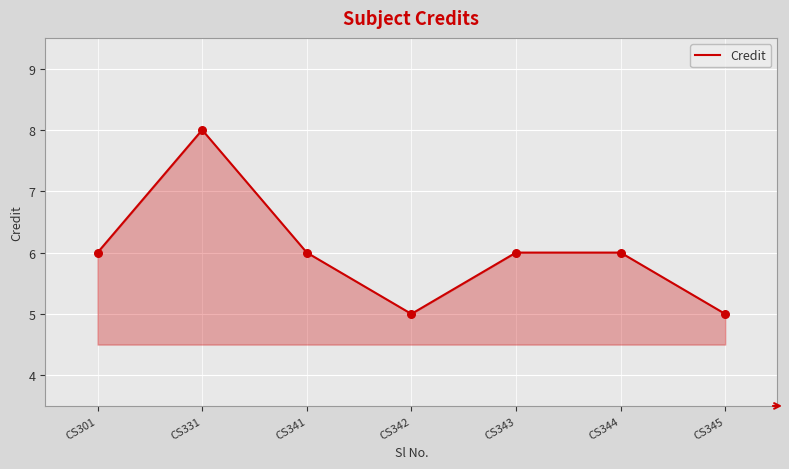

Between CS331 and CS343, which is larger?

CS331